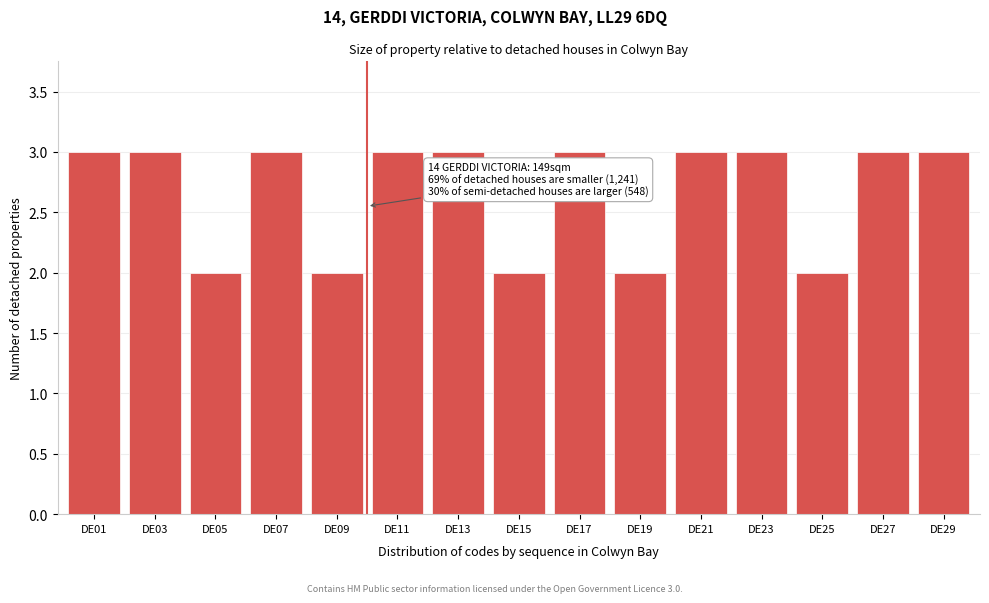

Reading left to right, list all the values displayed in this chart.

3	3	2	3	2	3	3	2	3	2	3	3	2	3	3